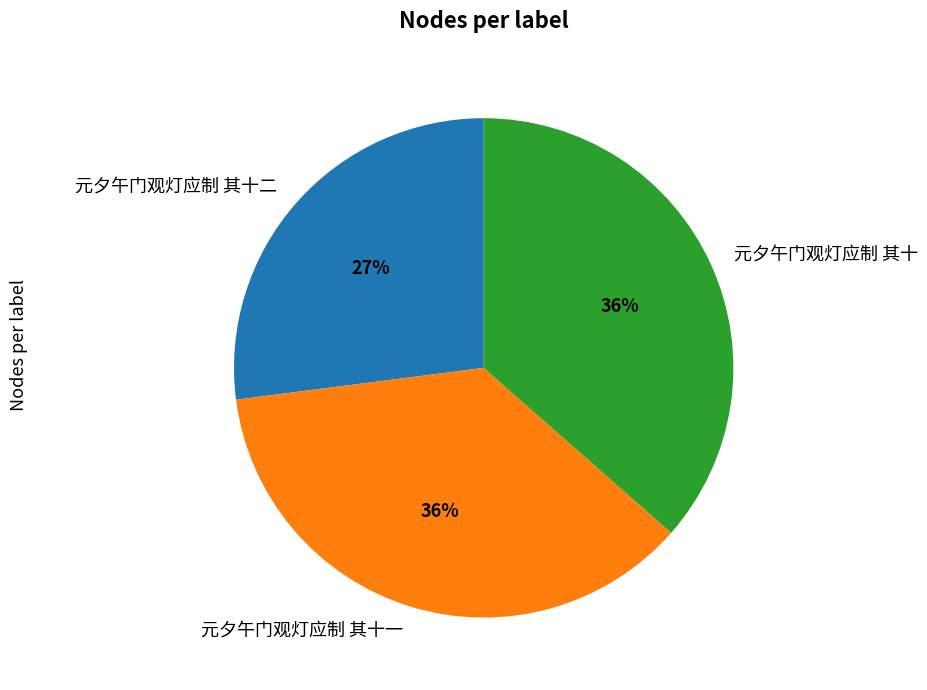

True or false: 元夕午门观灯应制 其十二 accounts for 15% of the total.

False